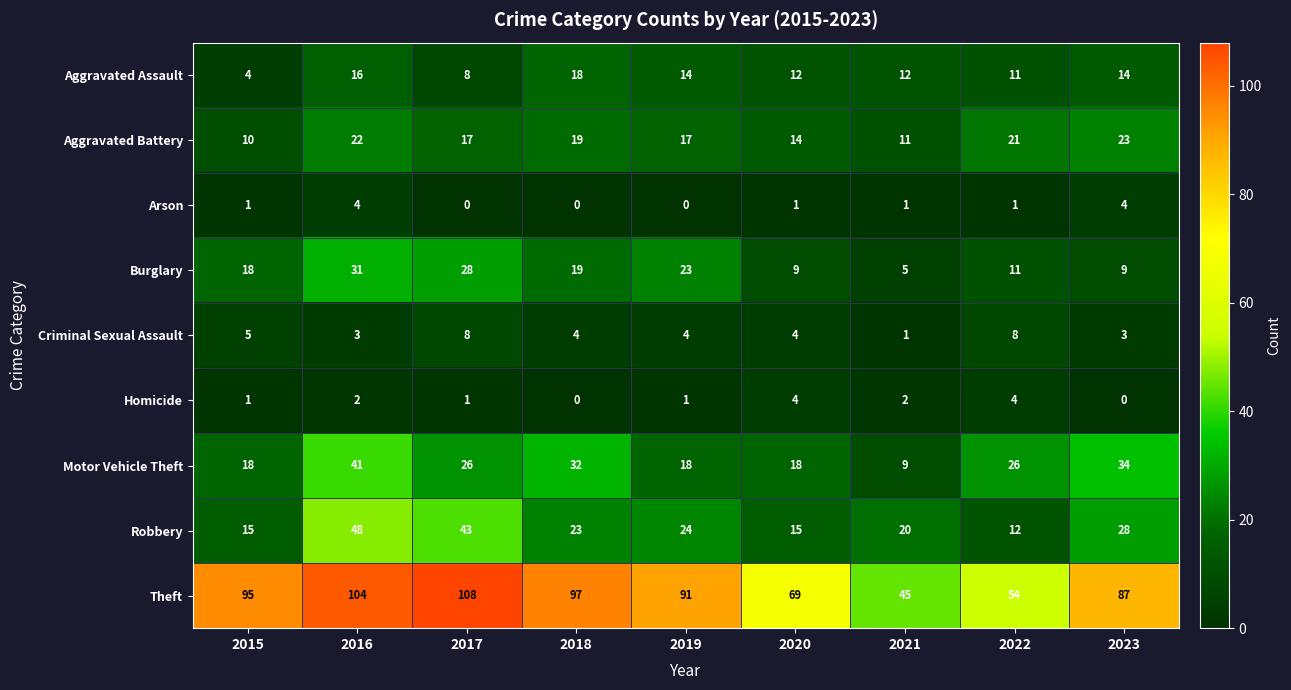

How many data points in Motor Vehicle Theft are less than 26?

4